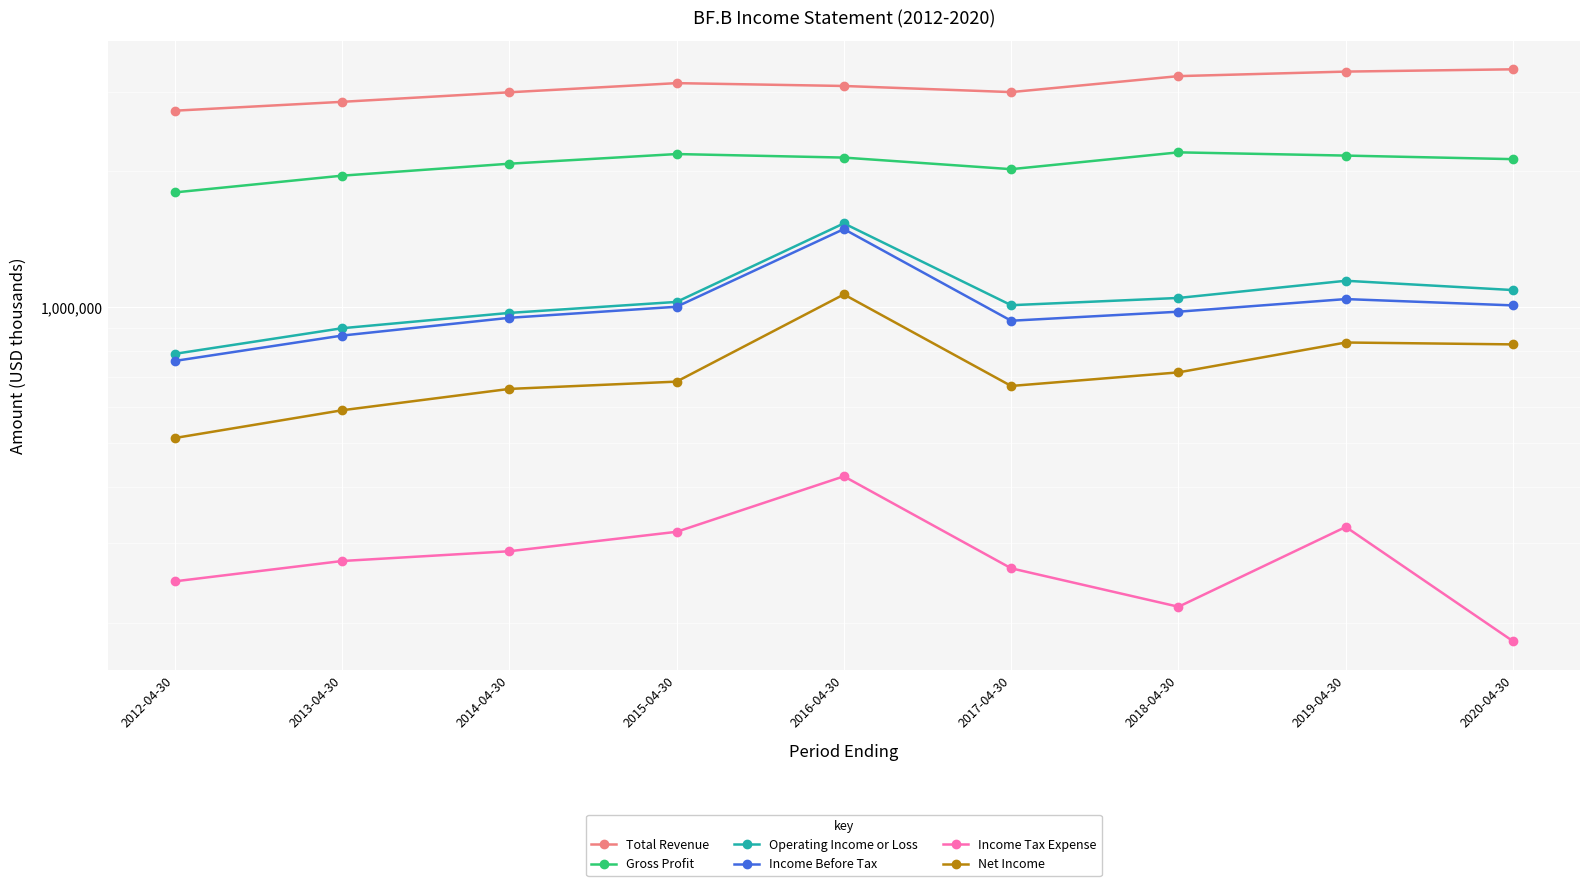

How many lines are shown in the chart?

6